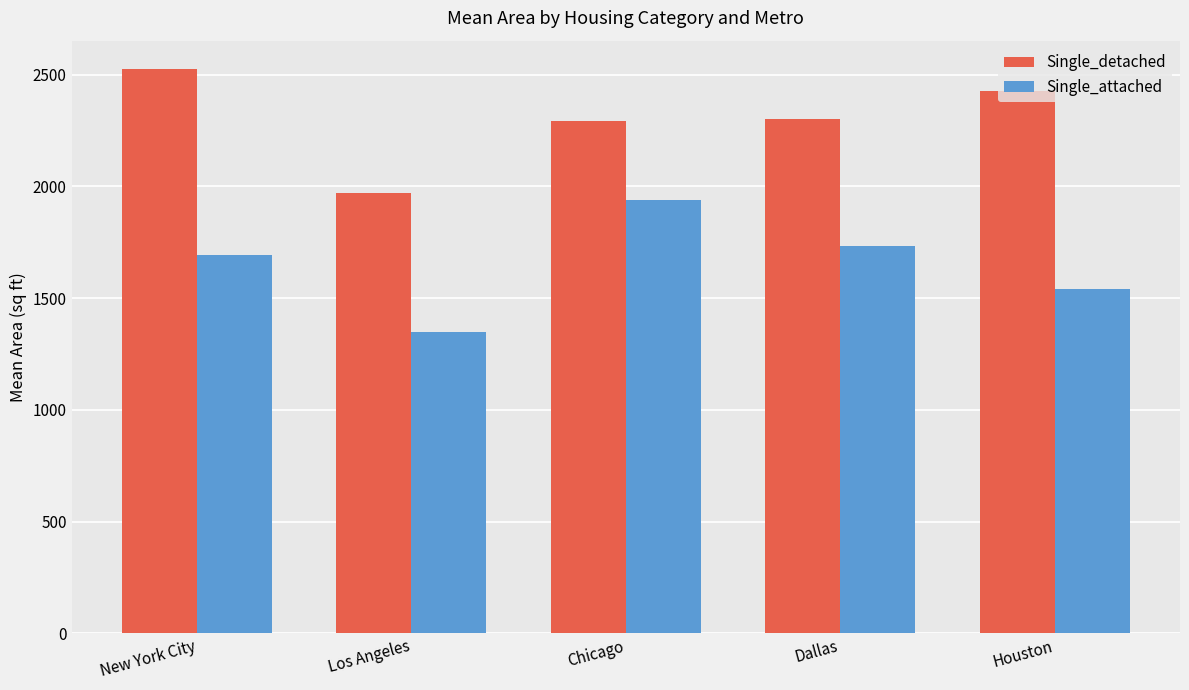

How many bars are there in total?

10